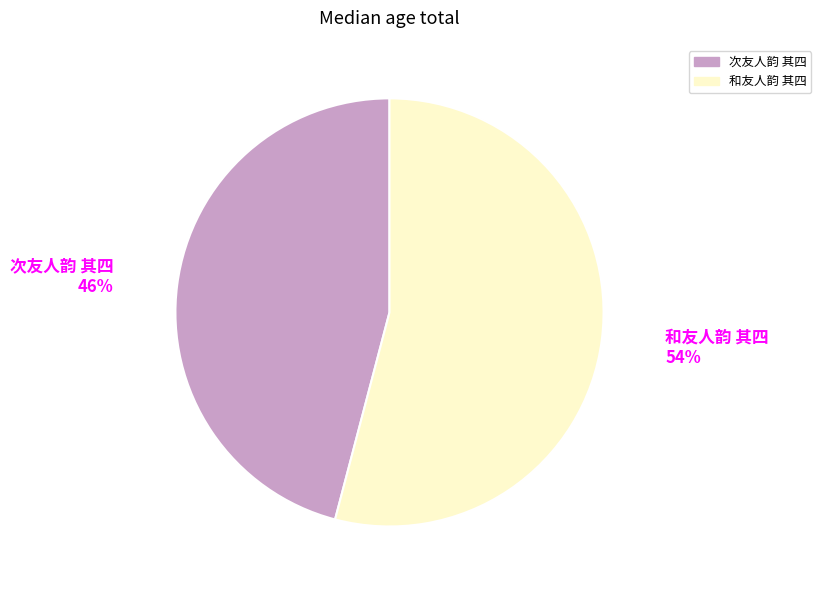

Which slice is the largest?

和友人韵 其四